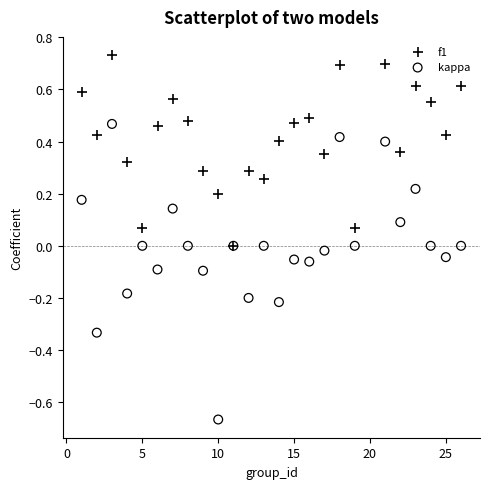

Which series reaches the maximum Y coordinate?

f1